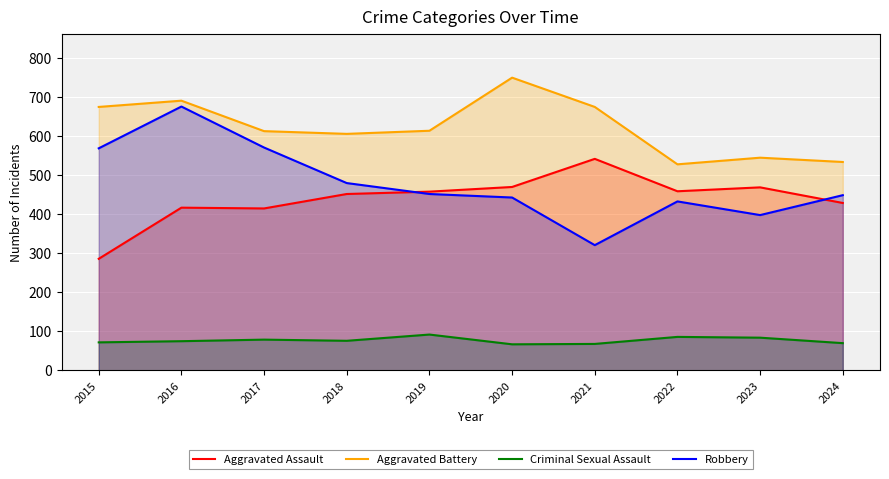

What is the difference between the second highest and second lowest values in the Robbery series?

173